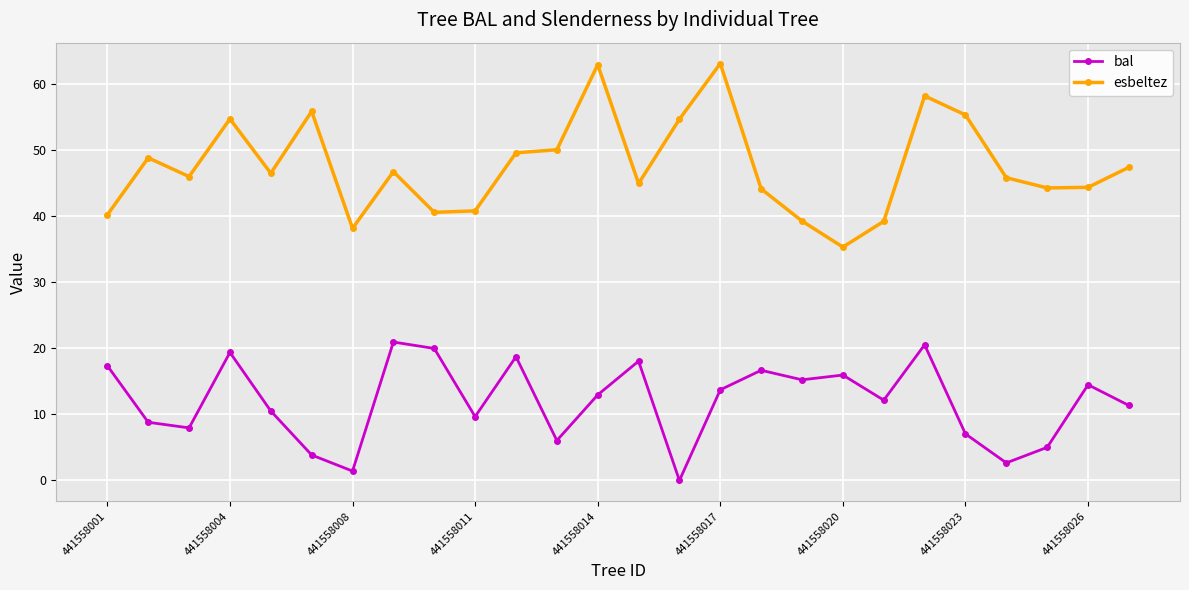

Rank the series by their average value, from lowest to highest.

bal, esbeltez